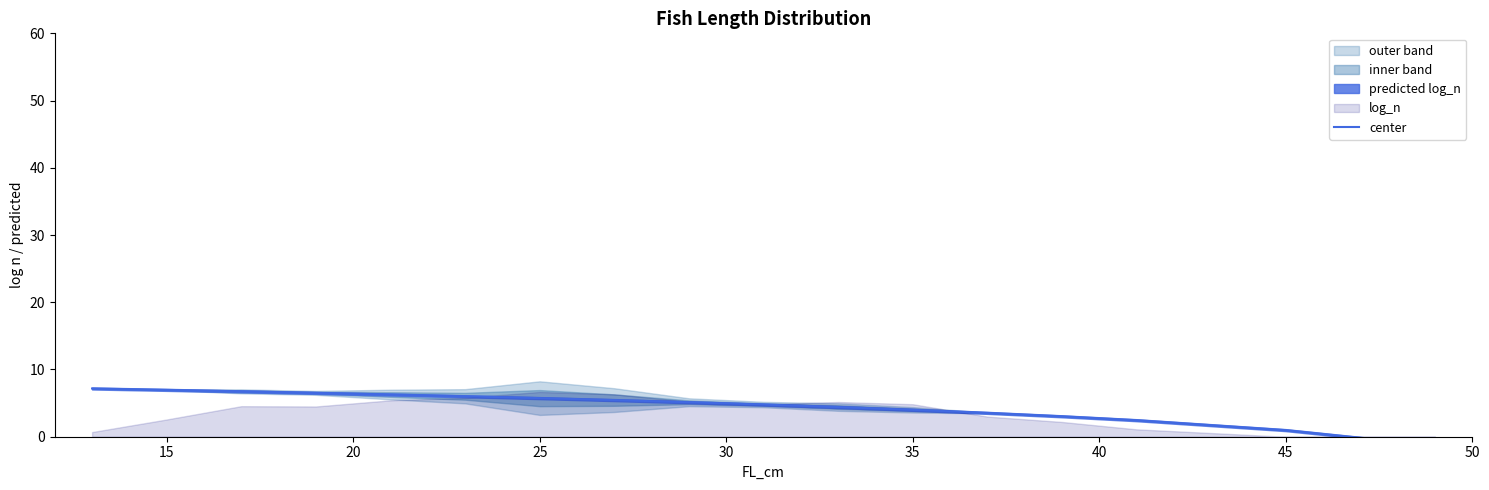

How many data points does each series have?

17